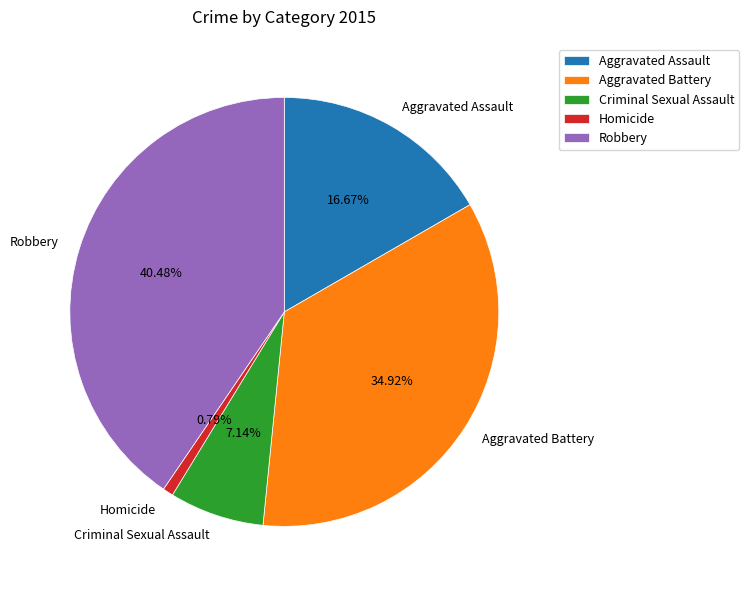

What is the ratio of the value at Aggravated Battery to the value at Aggravated Assault?

2.1